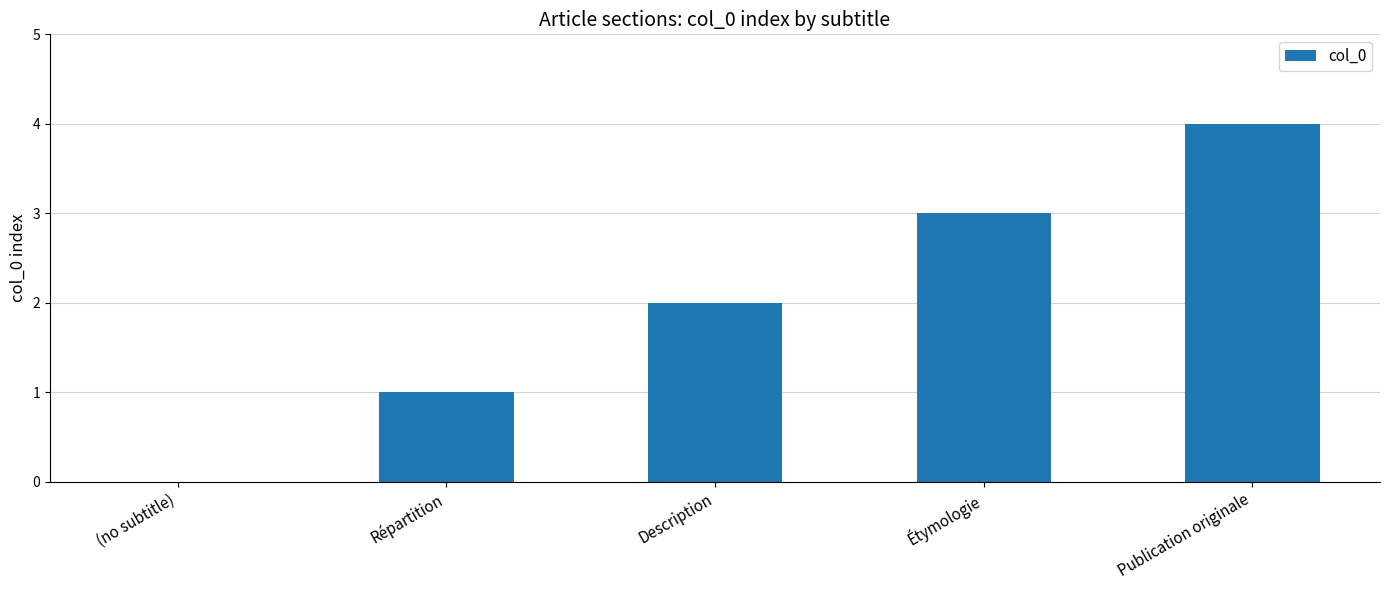

What is the sum of the values at Répartition and Publication originale?

5